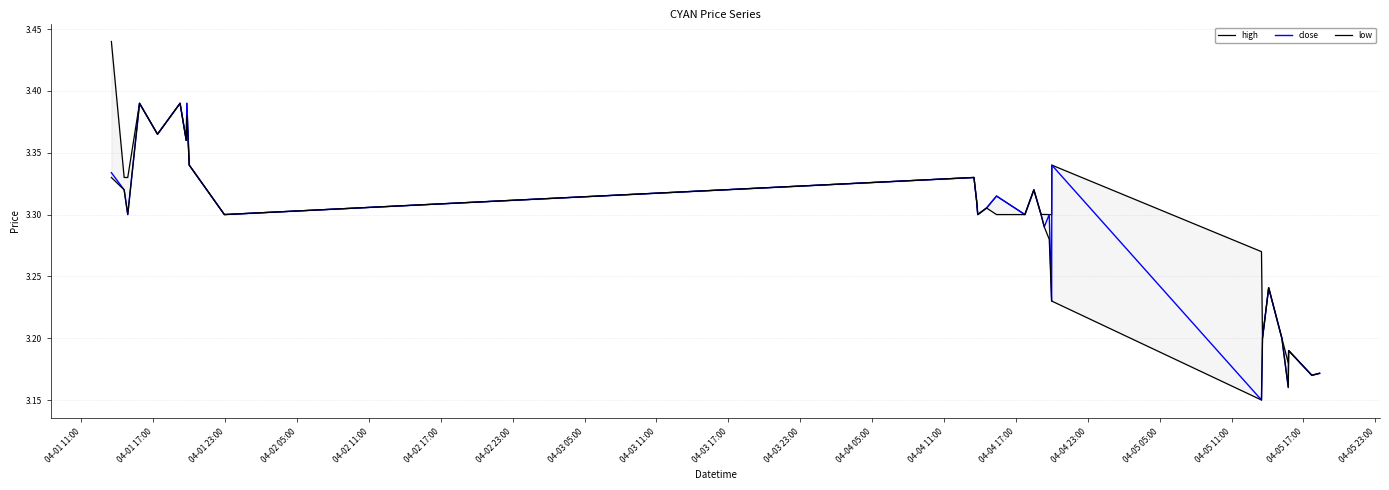

What is the average value of the close series?

3.3